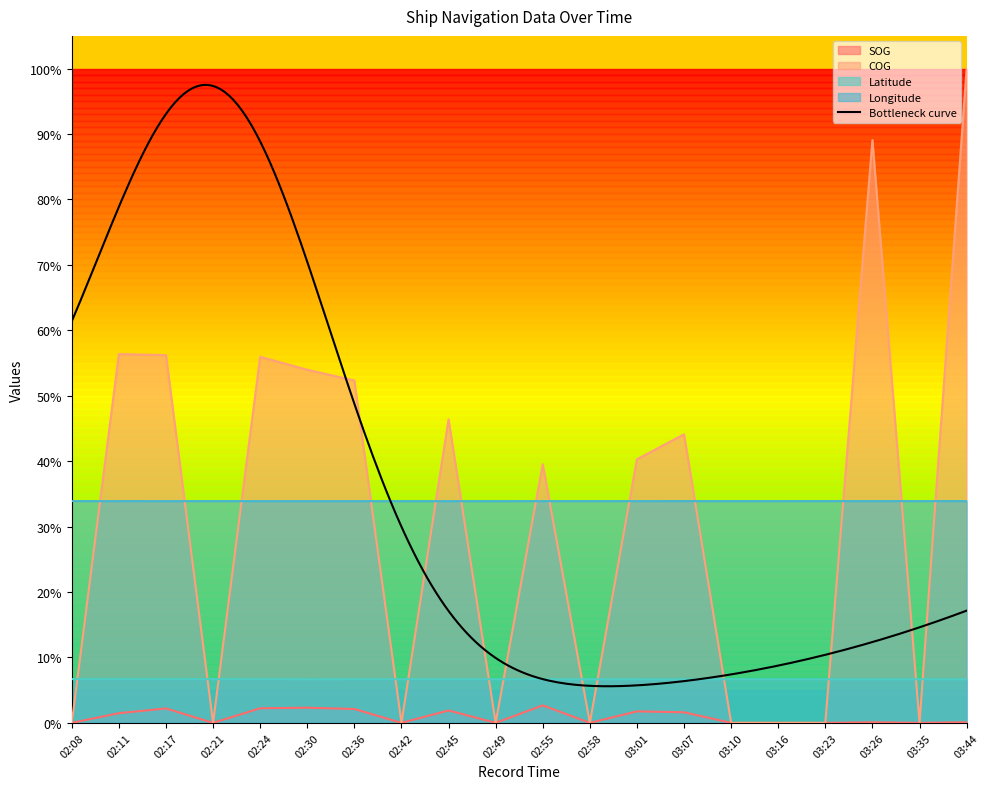

In Latitude, how many points are lower than both neighbors (excluding endpoints)?

1